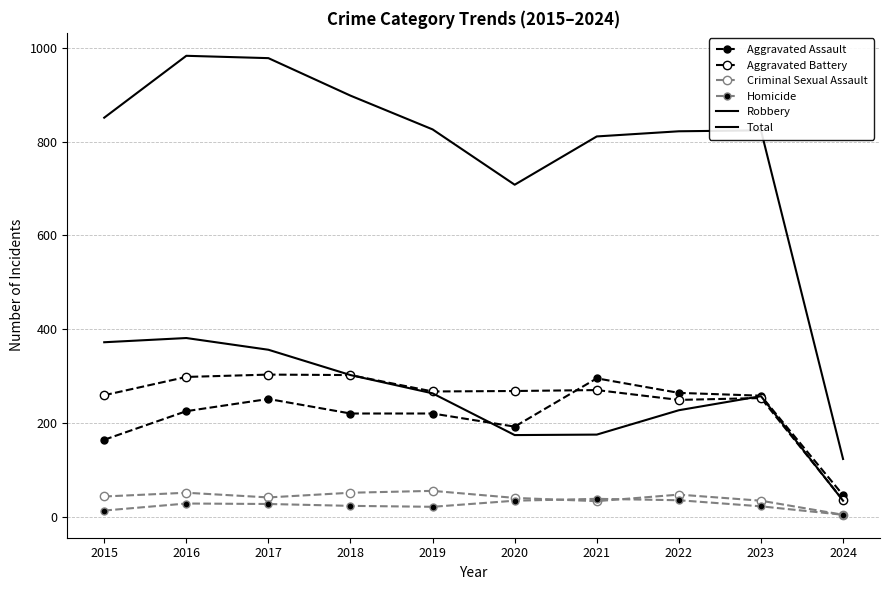

Rank the categories by Aggravated Battery value from lowest to highest.

2024, 2022, 2023, 2015, 2019, 2020, 2021, 2016, 2018, 2017